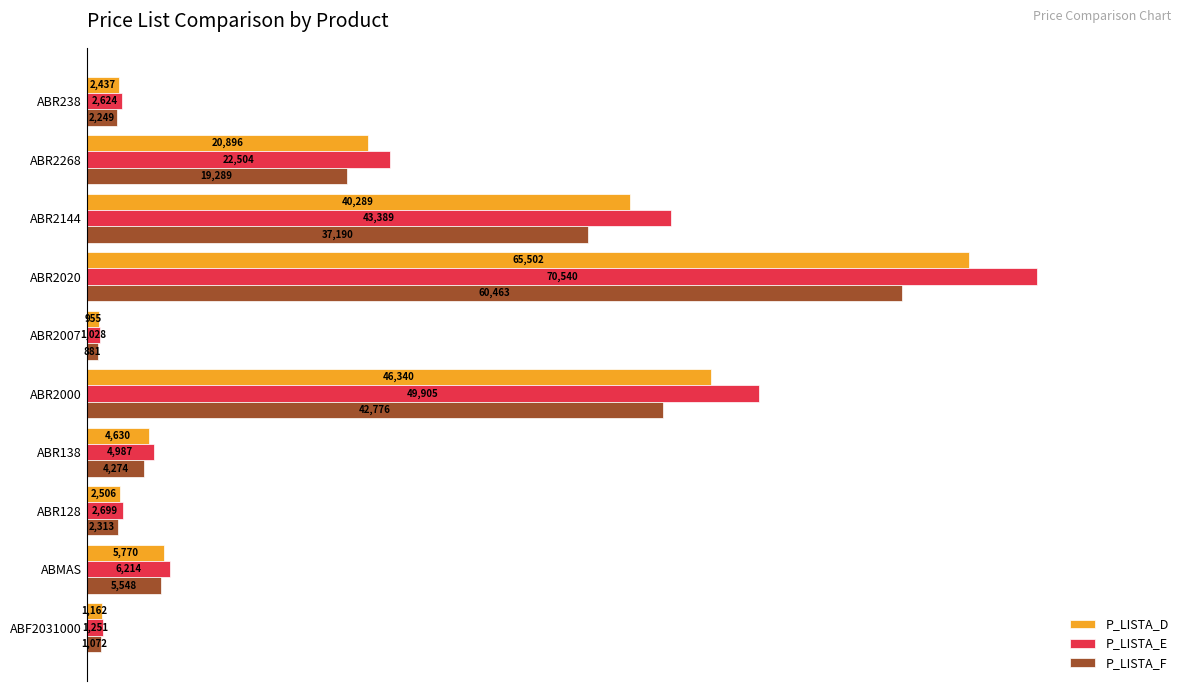

List the series in order of their peak value, highest first.

P_LISTA_E, P_LISTA_D, P_LISTA_F